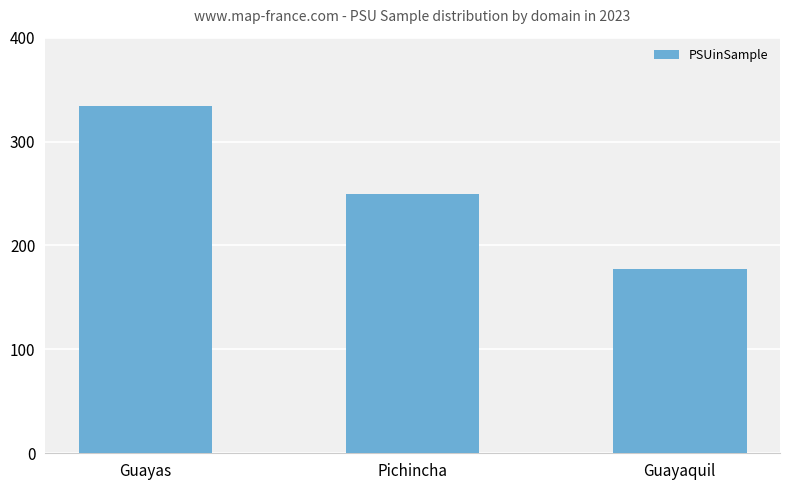

Which has a higher value, Guayaquil or Guayas?

Guayas